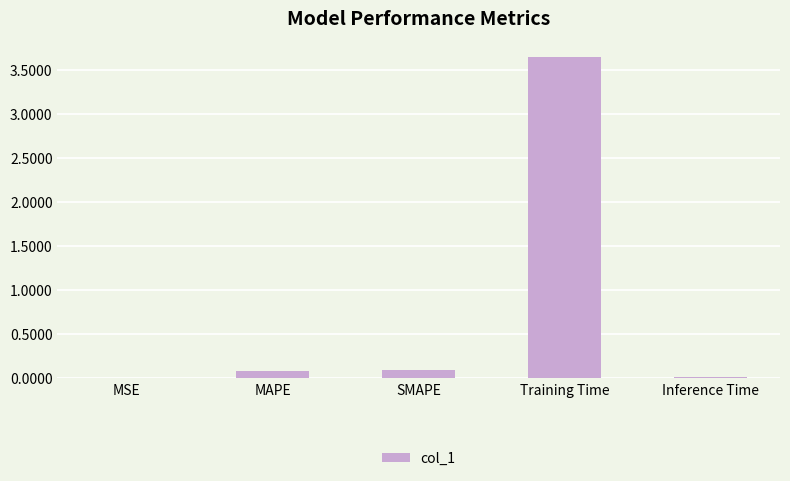

Which category has the highest value across all series?

Training Time